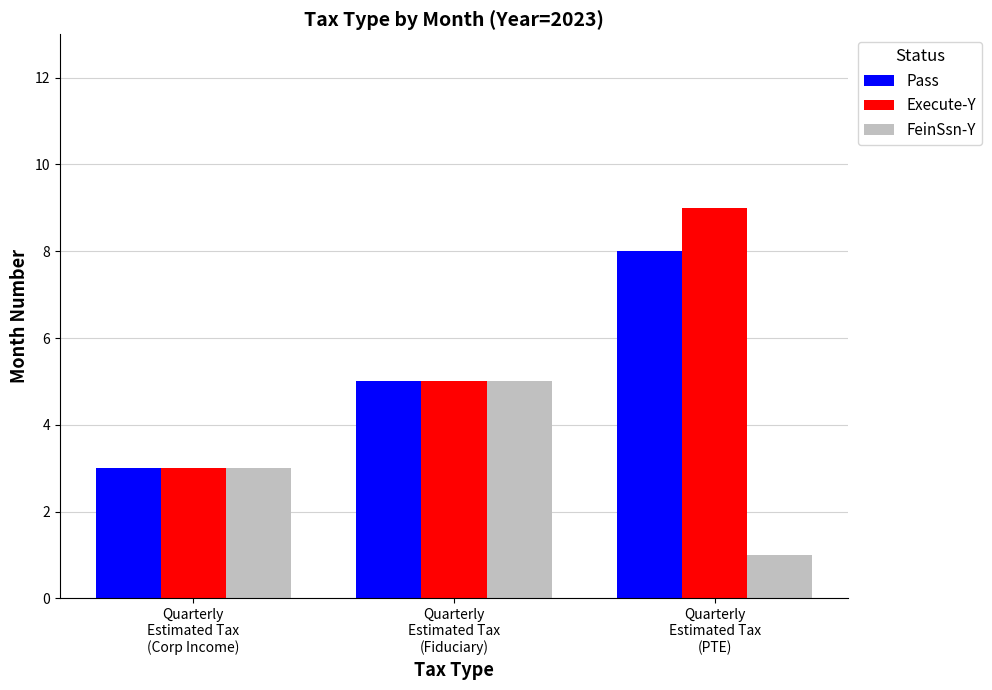

Read the Pass value at Quarterly
Estimated Tax
(Corp Income).

3